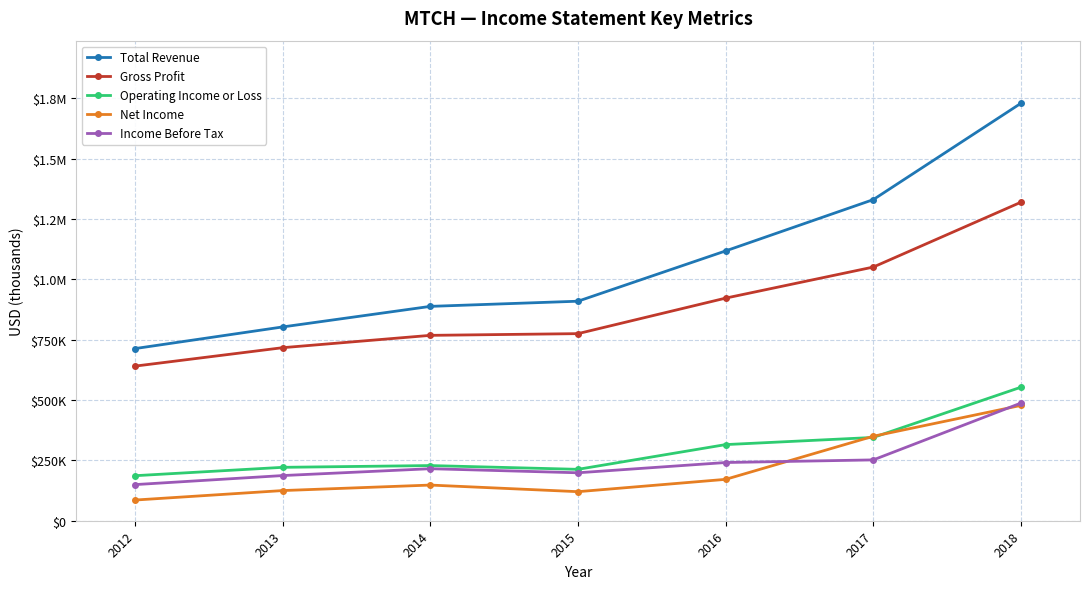

At which category does Income Before Tax reach its first local peak?

2014